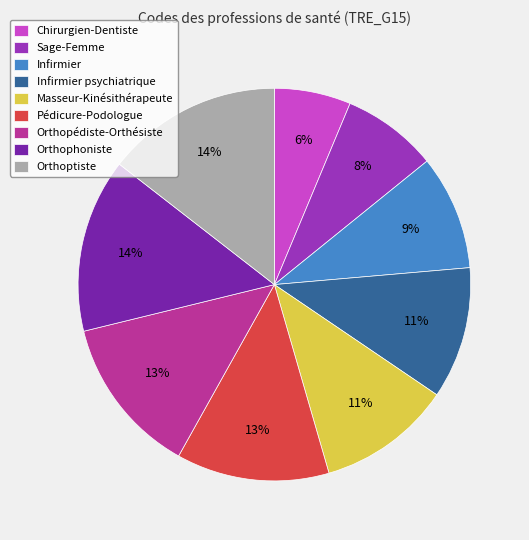

Do Masseur-Kinésithérapeute and Orthopédiste-Orthésiste together represent more than half of the pie?

No